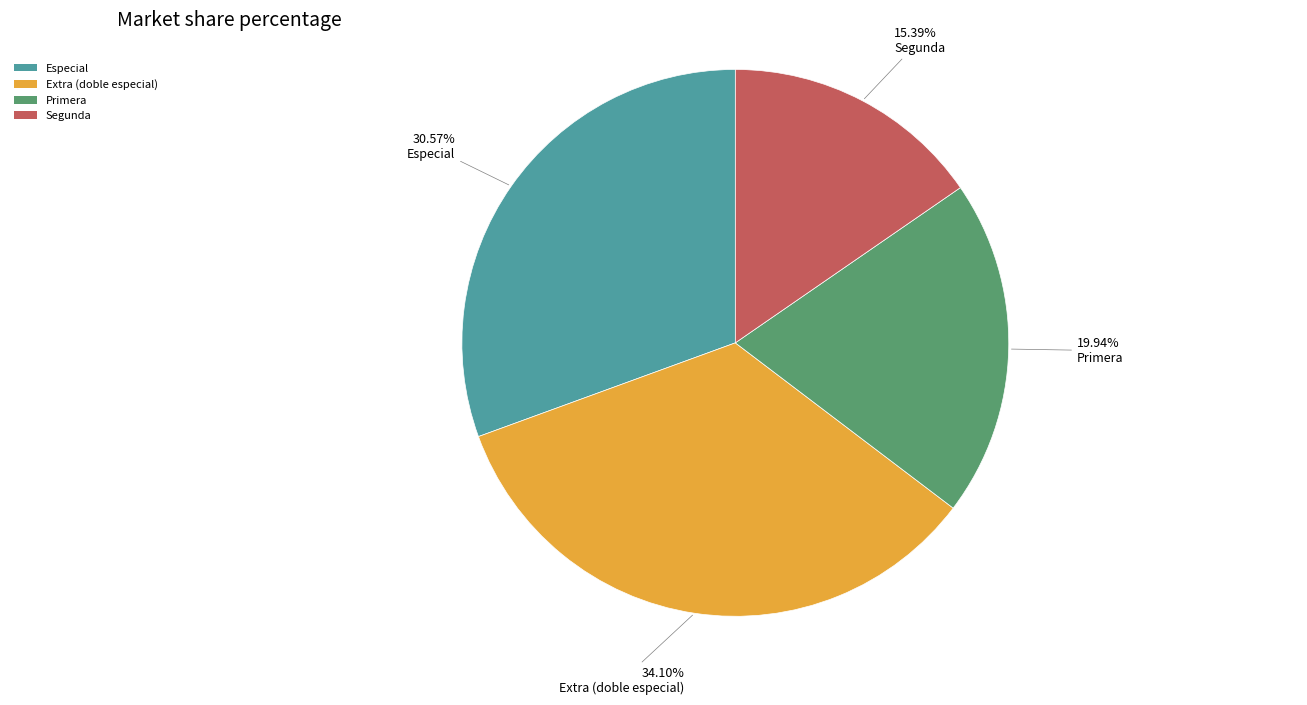

Does Segunda represent more than half of the total?

No